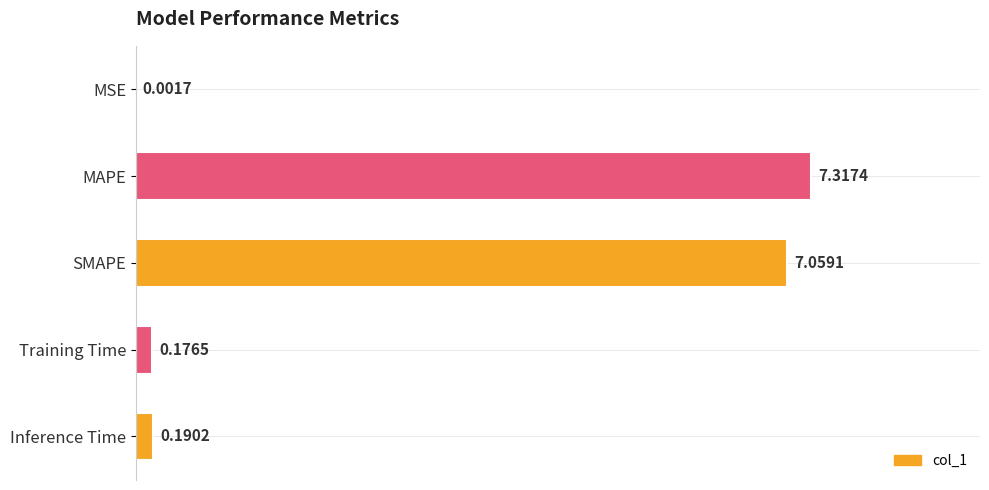

Where is the data nearest to the value 3?

Inference Time